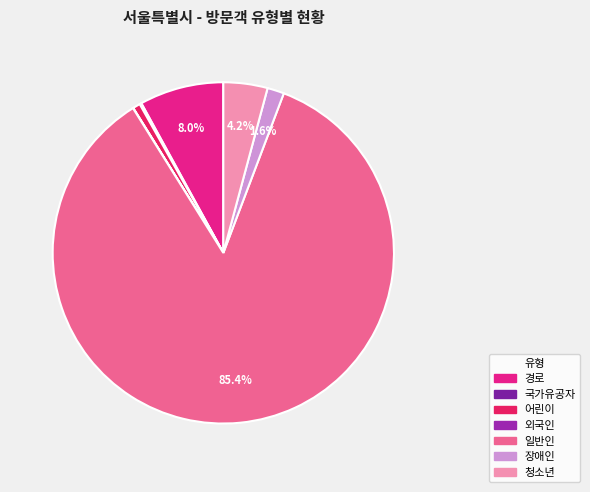

Is it true that 청소년 is 17% of the pie?

False